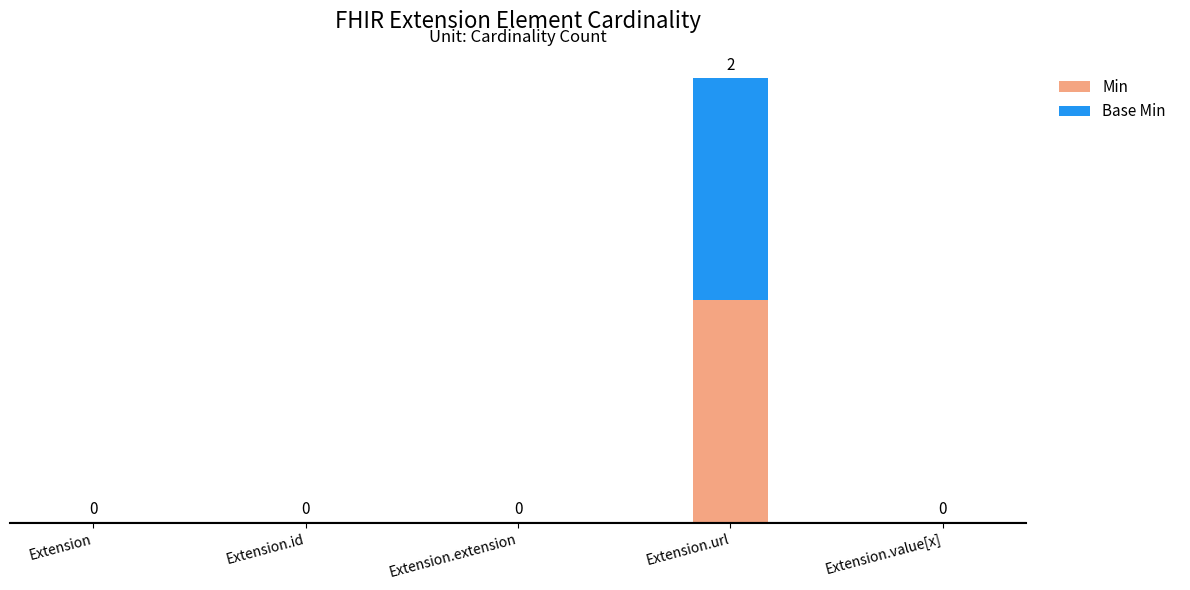

What are all the series names shown in the legend?

Min, Base Min